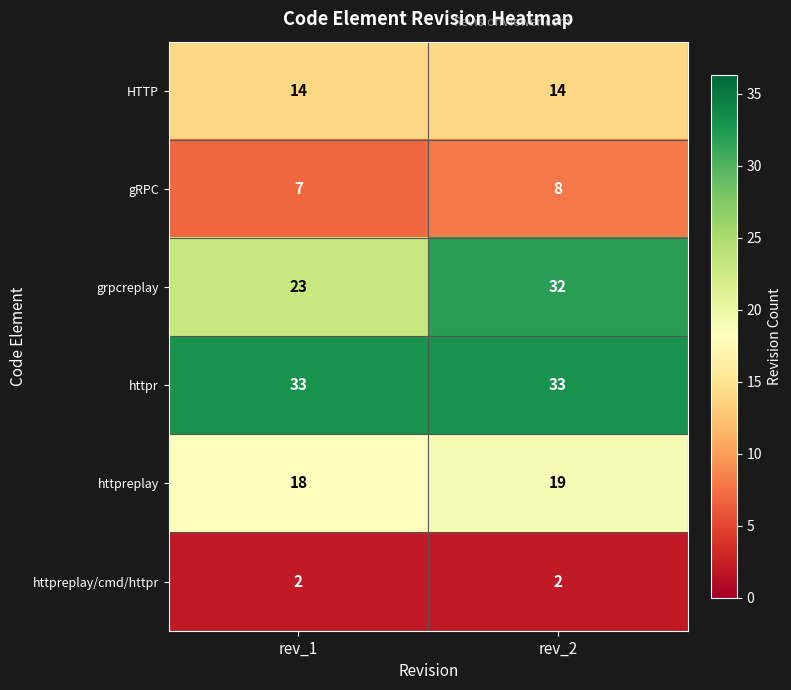

Reading left to right, extract all data points from this chart.

HTTP: rev_1=14	rev_2=14
gRPC: rev_1=7	rev_2=8
grpcreplay: rev_1=23	rev_2=32
httpr: rev_1=33	rev_2=33
httpreplay: rev_1=18	rev_2=19
httpreplay/cmd/httpr: rev_1=2	rev_2=2